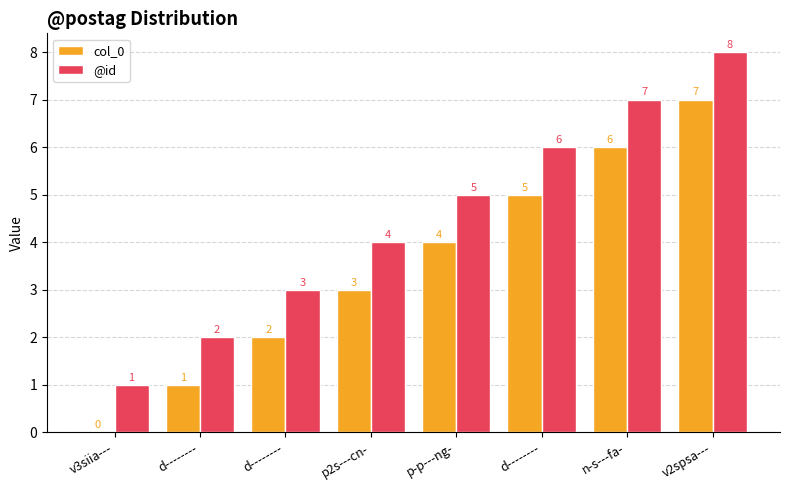

What are all the series names shown in the legend?

col_0, @id